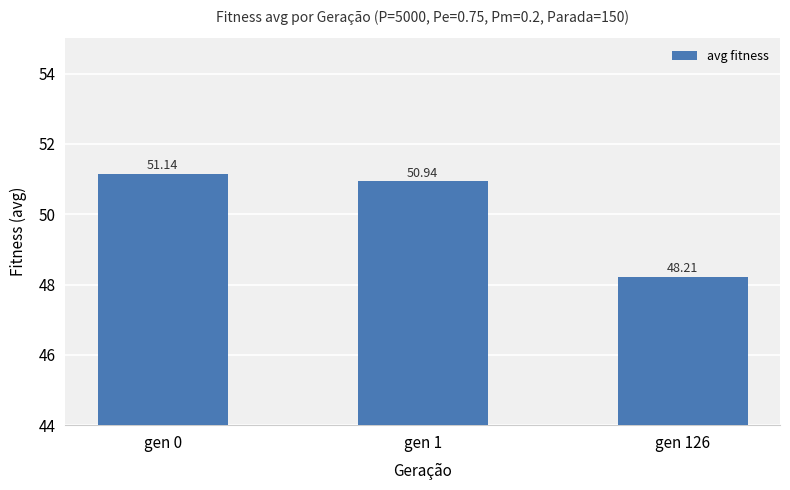

Which has a higher value, gen 126 or gen 1?

gen 1